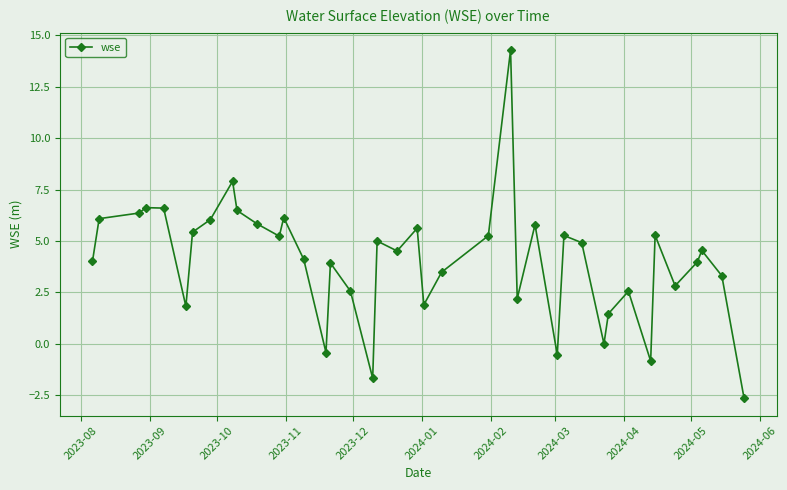

How many lines are shown in the chart?

1